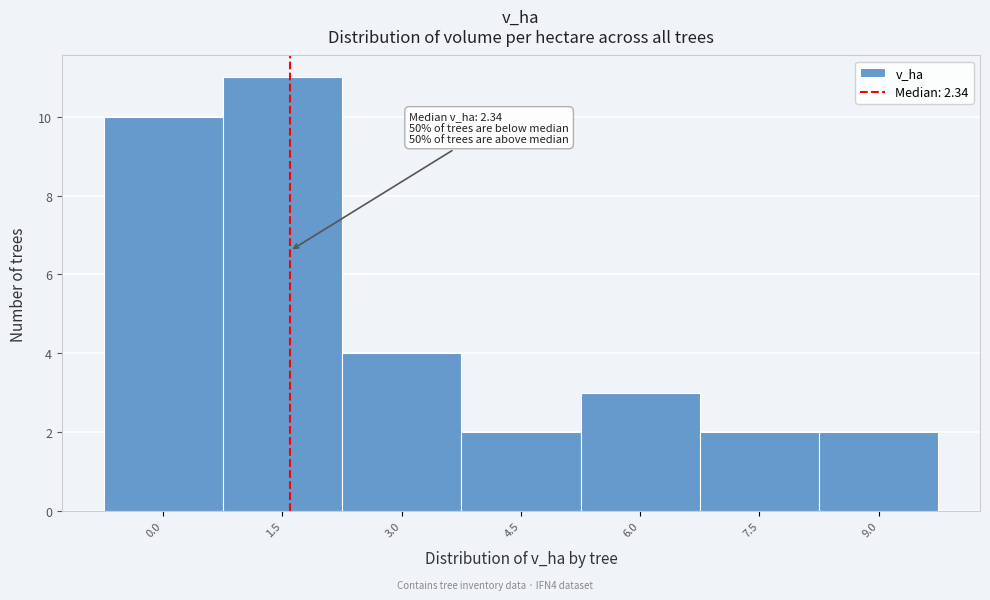

Reading left to right, list all the values displayed in this chart.

10	11	4	2	3	2	2